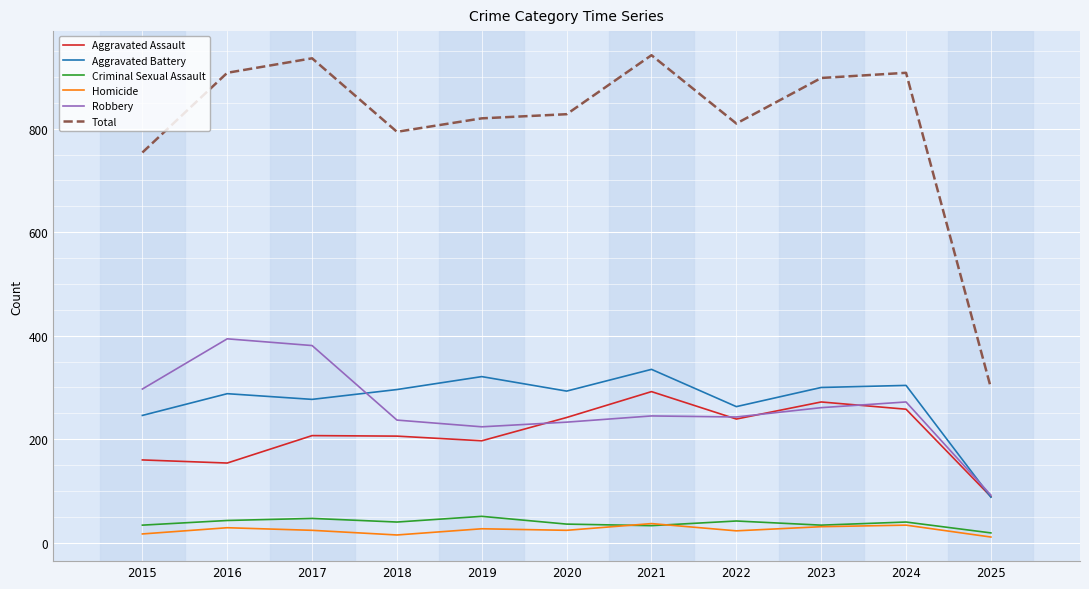

What is the difference between the second highest and minimum values in the Aggravated Battery series?

233